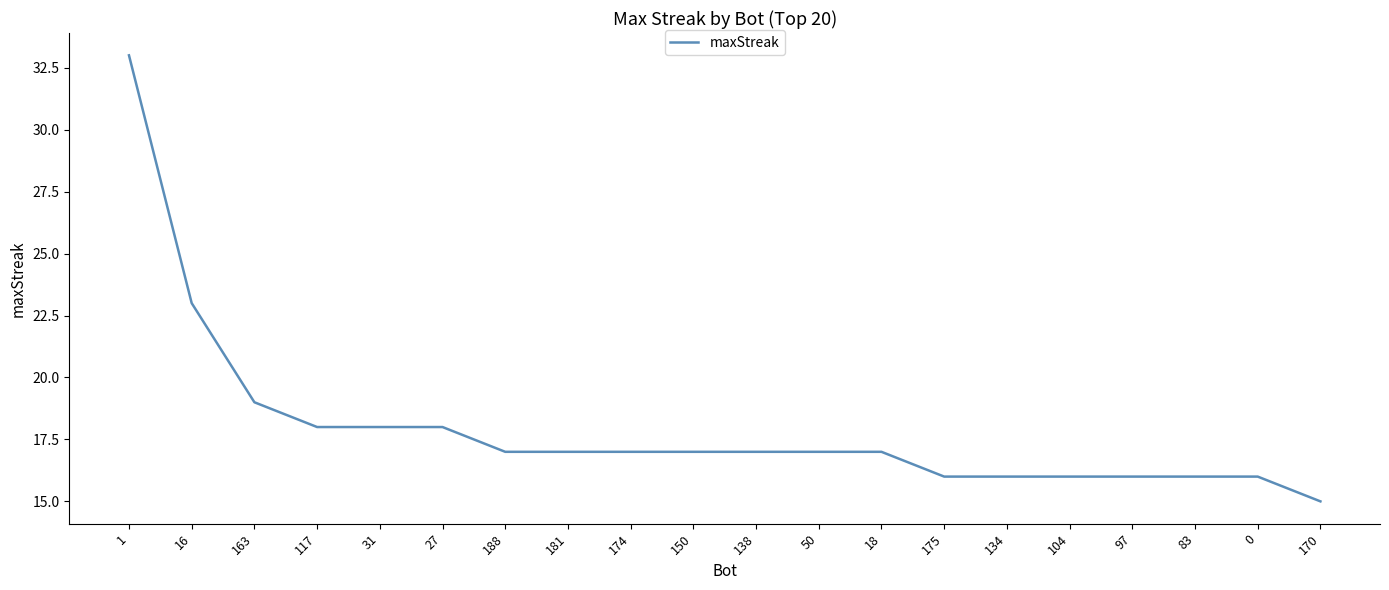

The chart shows a value of 18 at 117. True or false?

True